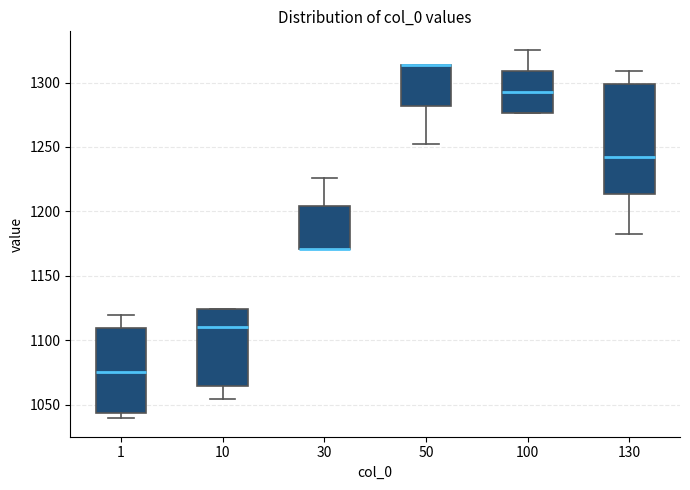

Where is the upper edge of the box at x = 30 on the y-axis? The values are not printed on the chart, so give them approximately, as read against the axis.

1205